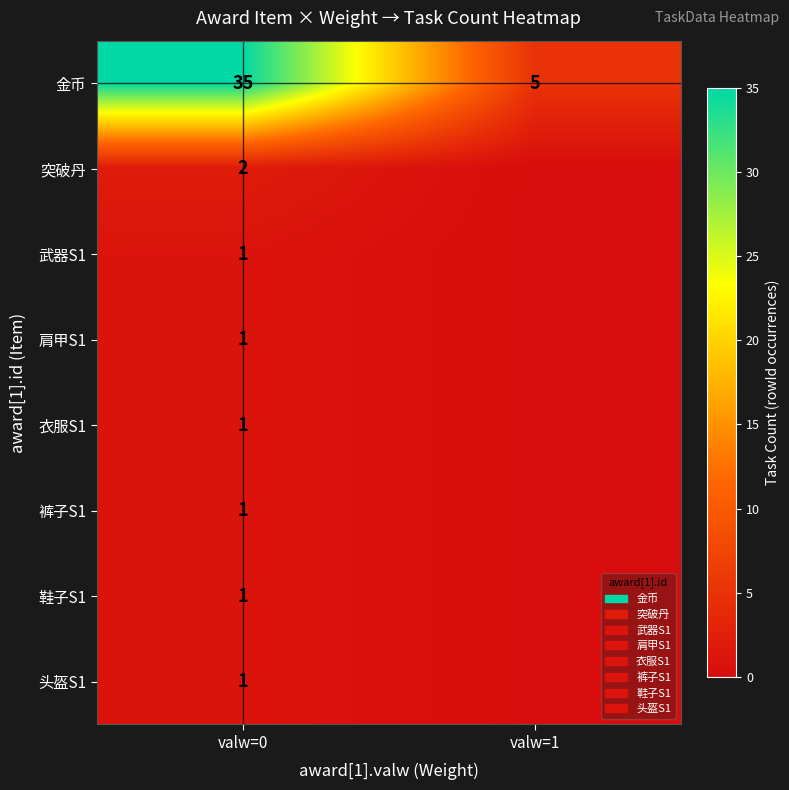

Count the number of data series in this chart.

8